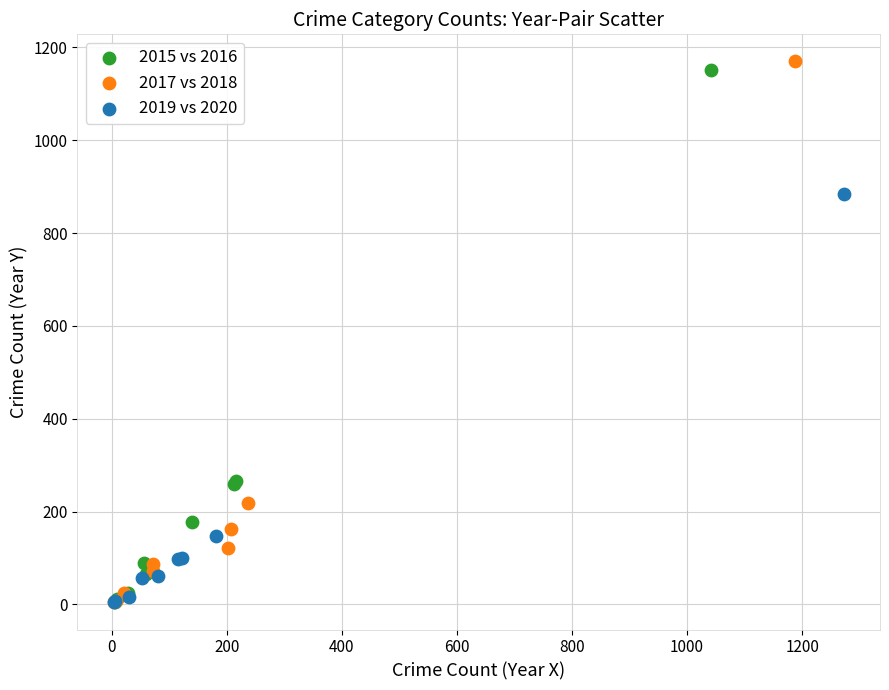

What are all the series names shown in the legend?

2015 vs 2016, 2017 vs 2018, 2019 vs 2020